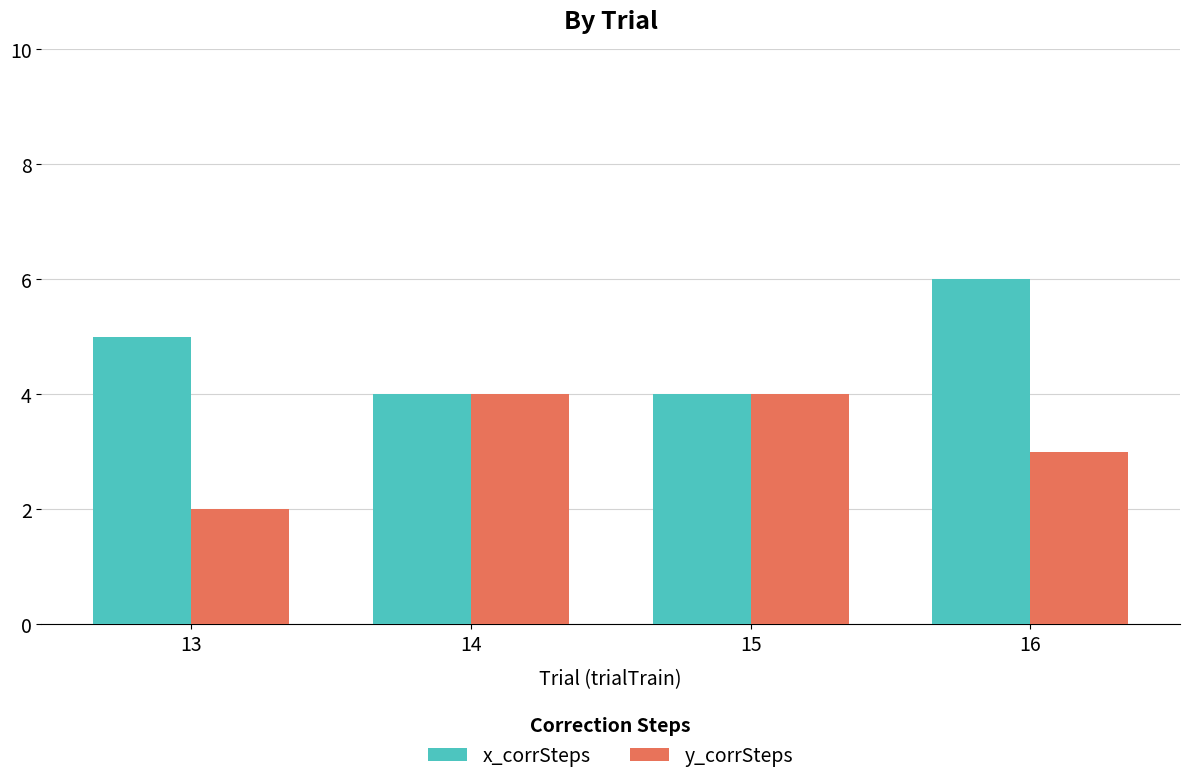

What is the total value across all series at 15?

8